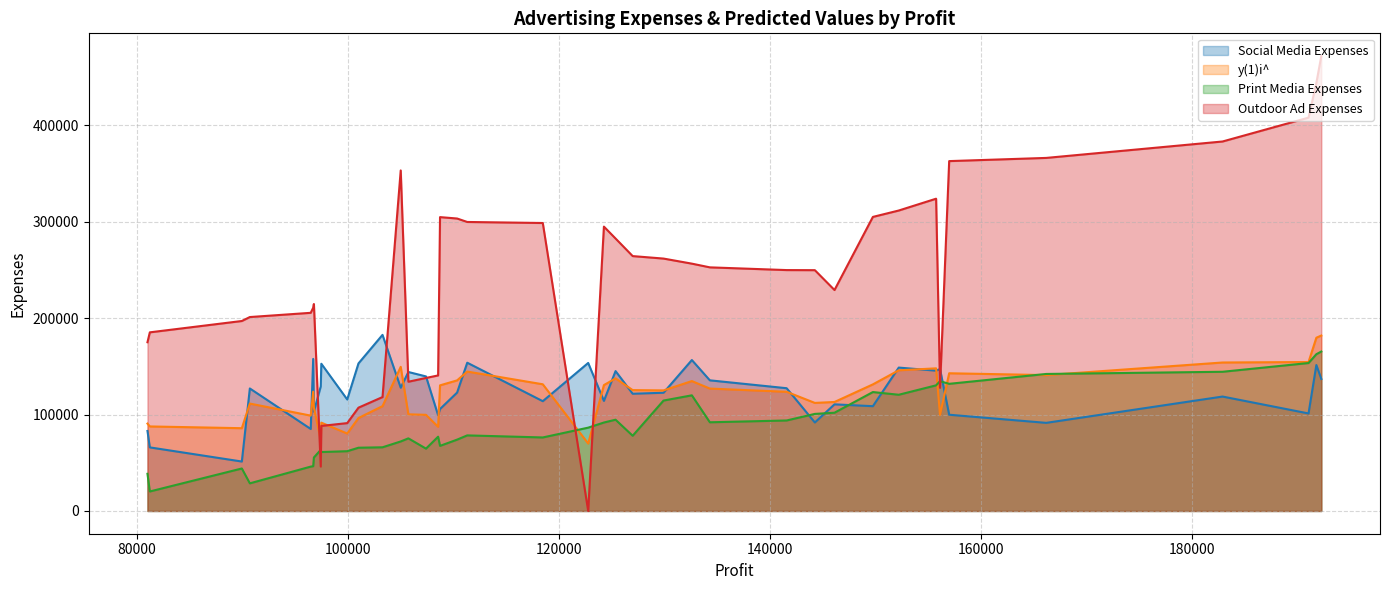

Which series has the largest total across all categories?

Outdoor Ad Expenses